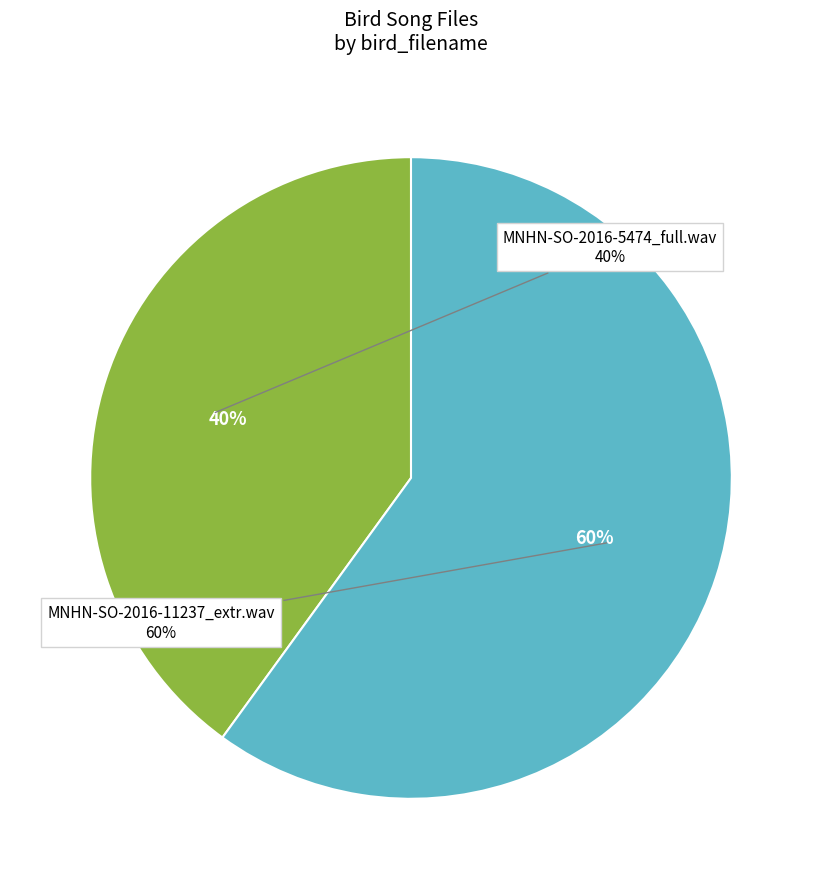

How many segments does this pie chart have?

2